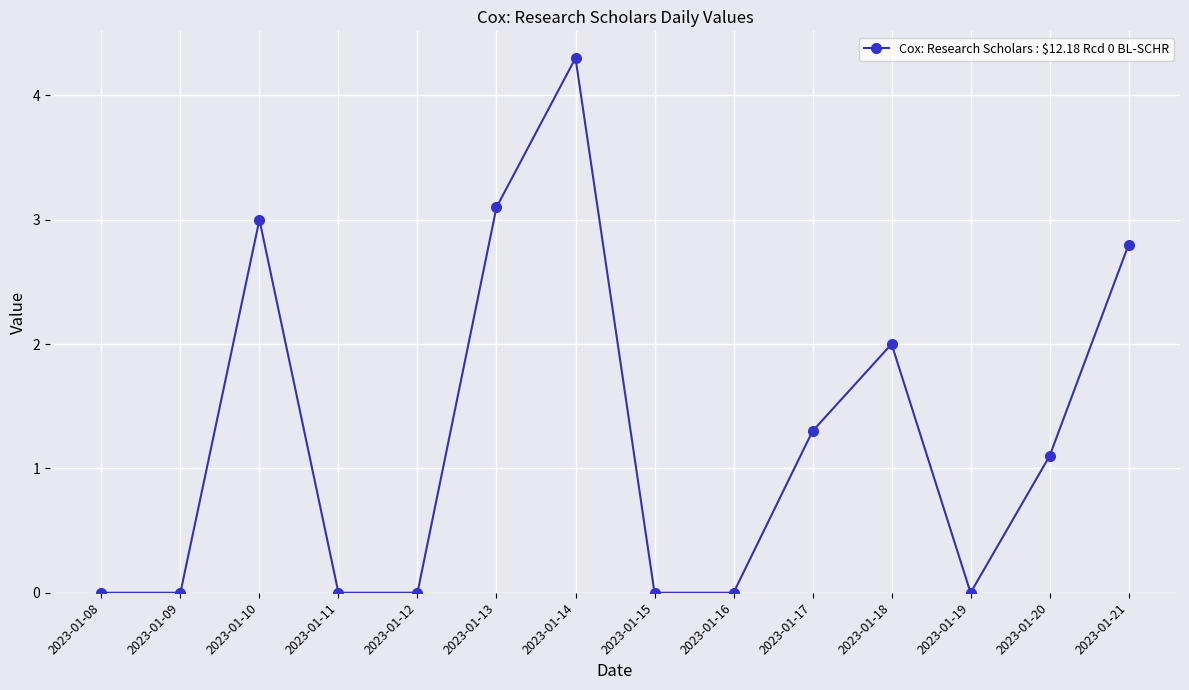

What is the change in value from 2023-01-10 to 2023-01-14?

+1.3